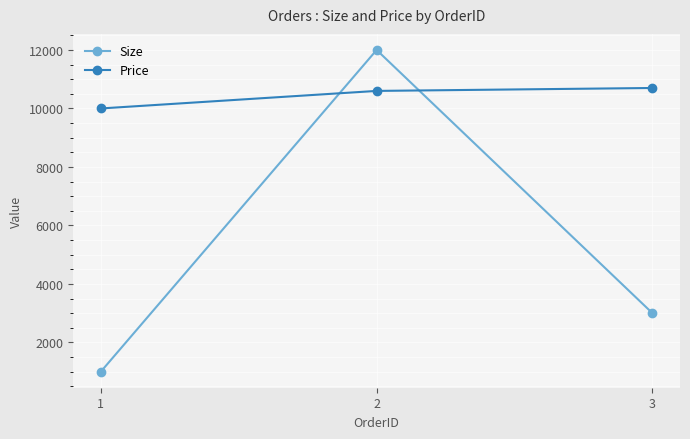

What is the spread (max minus min) of values at 3?

7700